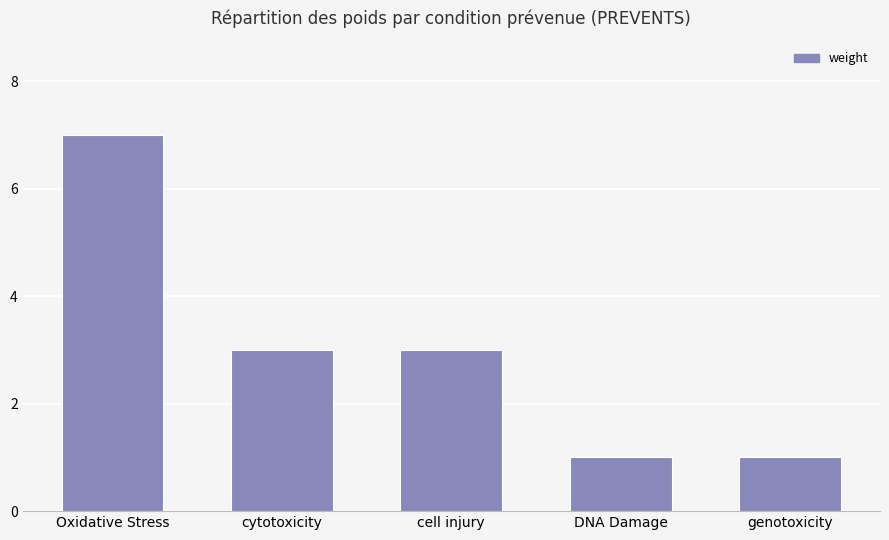

Is it true that the value at Oxidative Stress is 3?

False